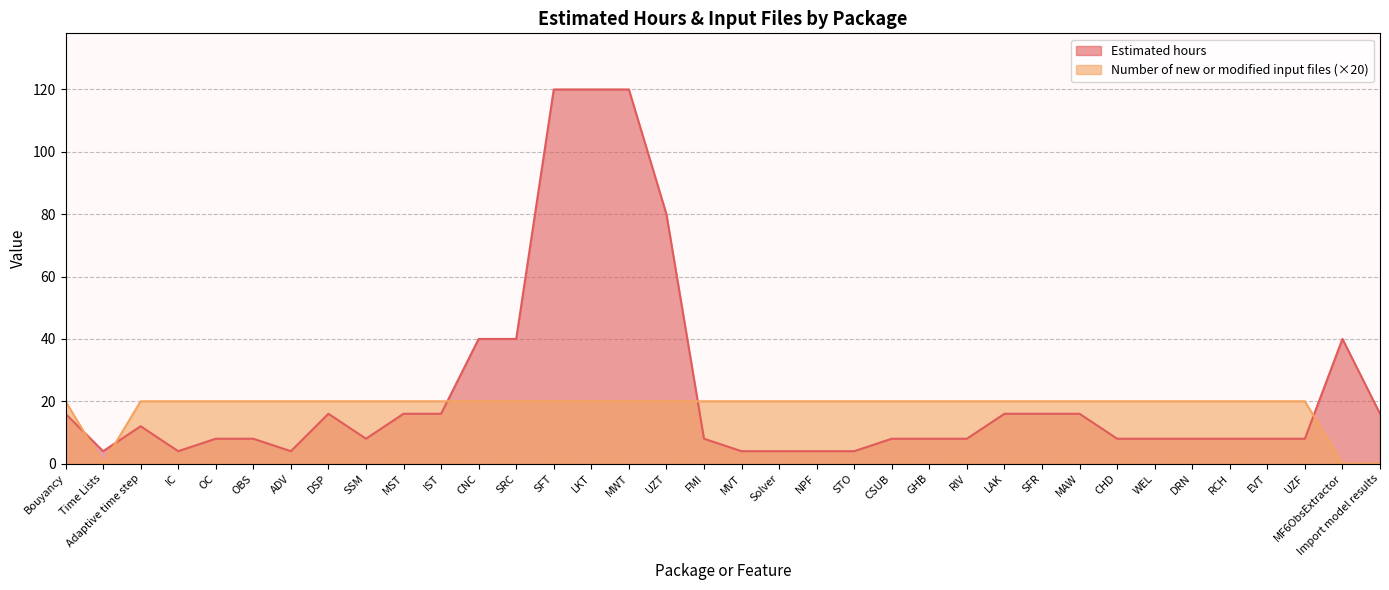

Which series has the largest range (max minus min)?

Estimated hours